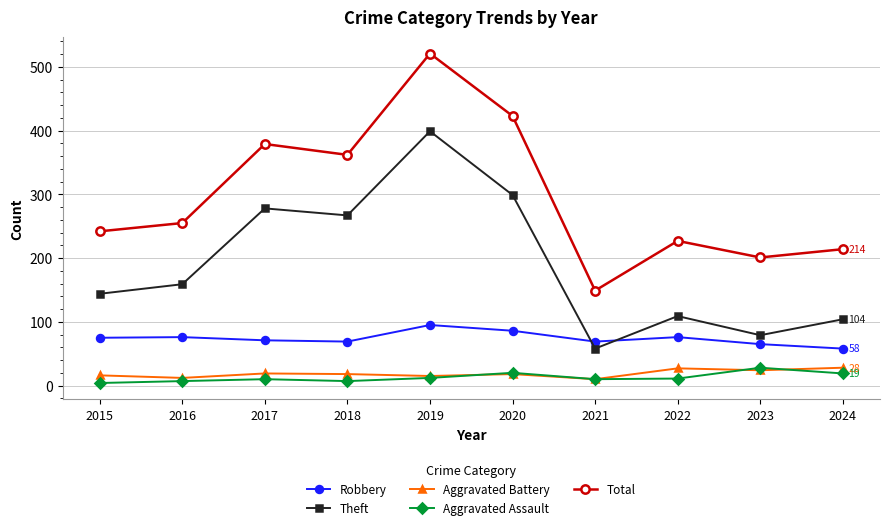

What is the total value across all series at 2021?

296